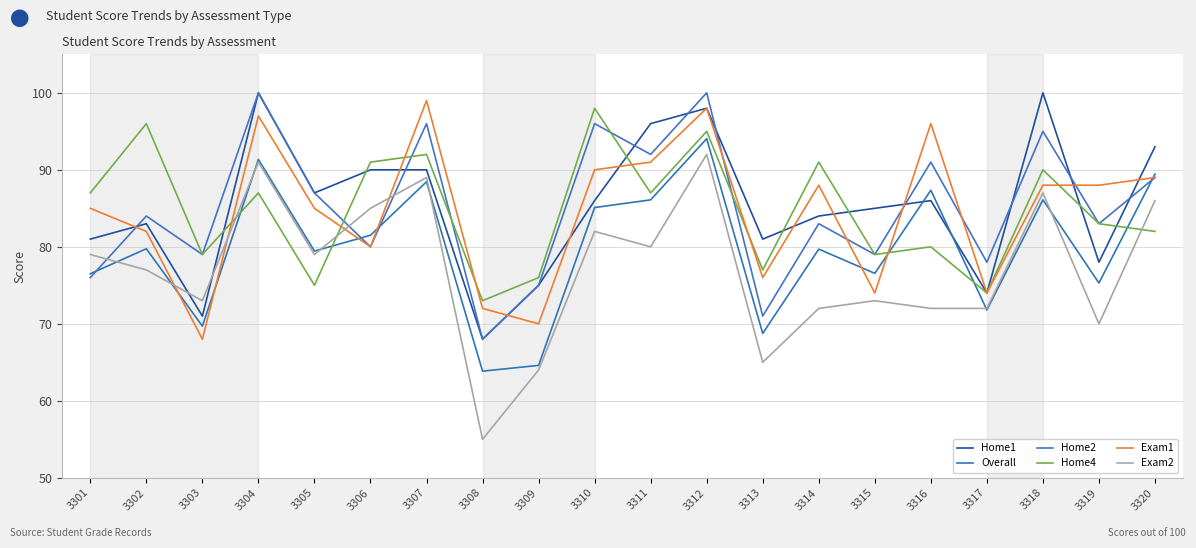

Which has a higher value, 3311 or 3305?

3311